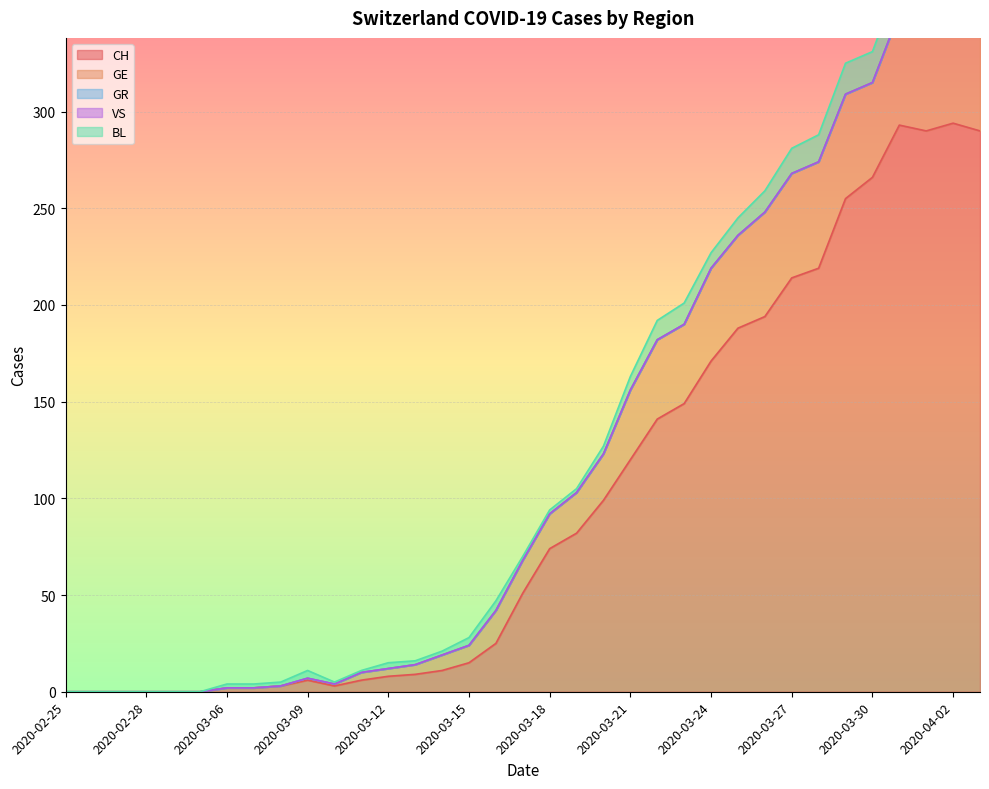

True or false: GE and BL intersect in this chart.

False